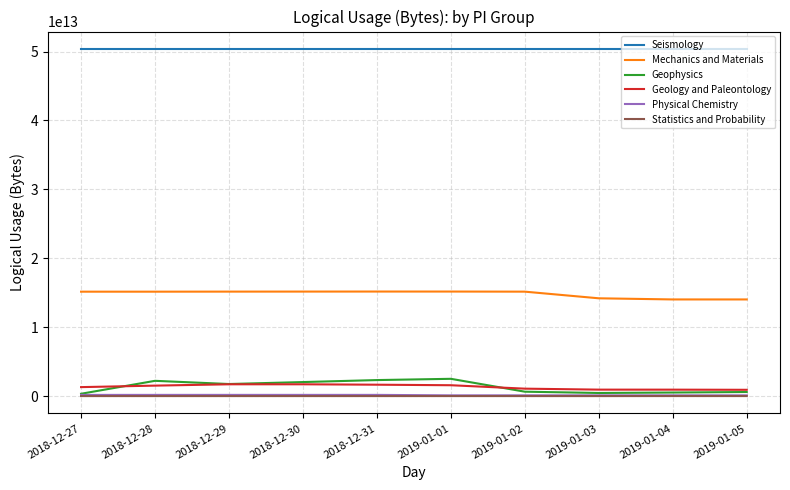

The value of Seismology at 2019-01-04 is 50376874368000. True or false?

True